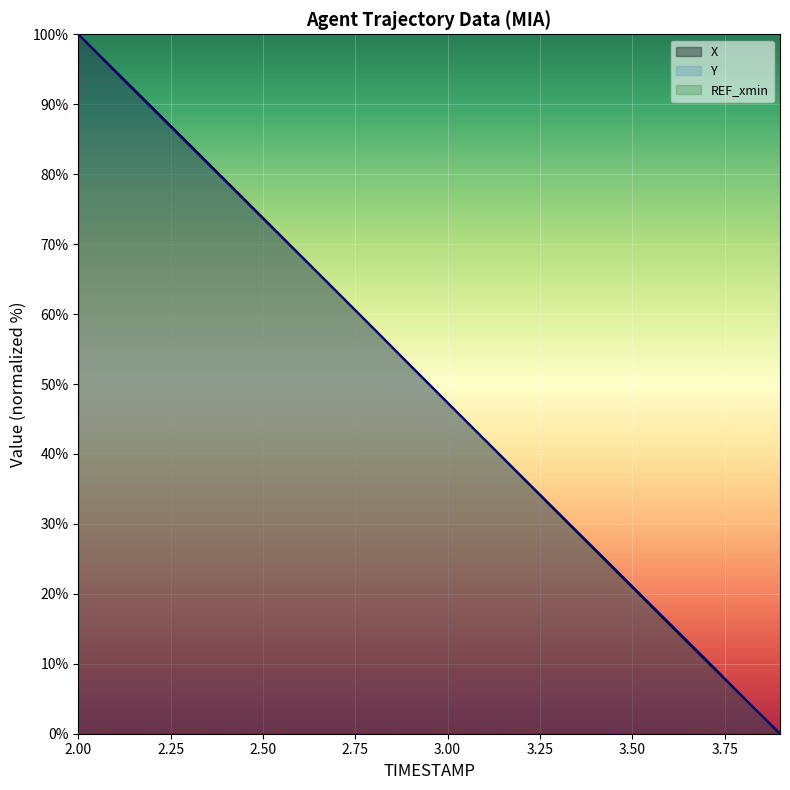

What is the difference between the maximum and minimum values in the Y series?

100.0